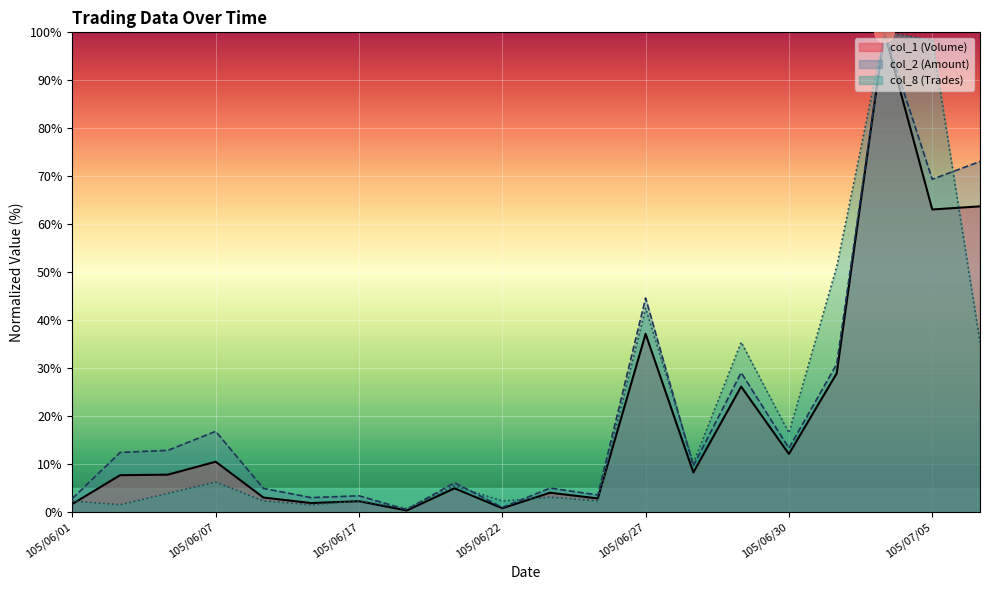

List the series in order of their peak value, highest first.

col_1 (Volume), col_2 (Amount), col_8 (Trades)